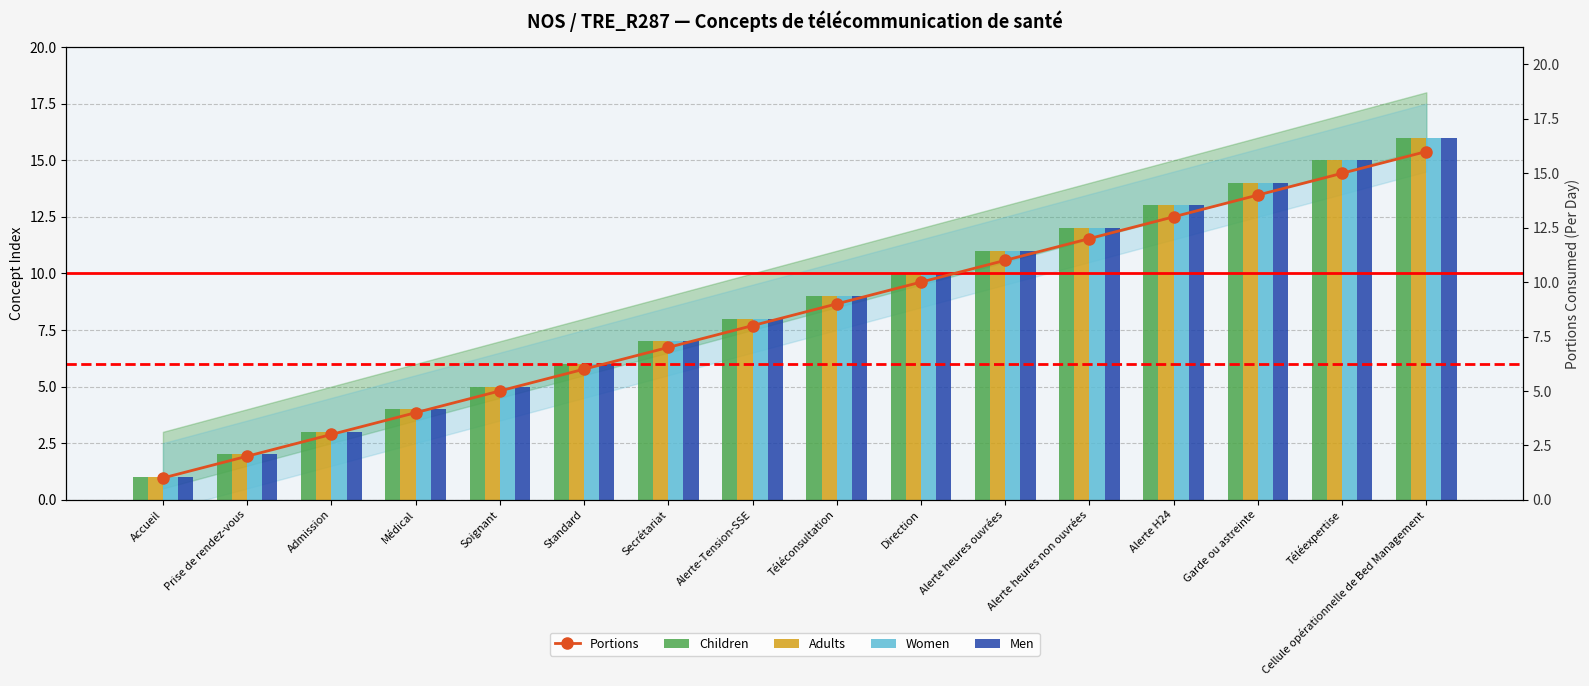

At which category is the sum across all series the highest?

Cellule opérationnelle de Bed Management